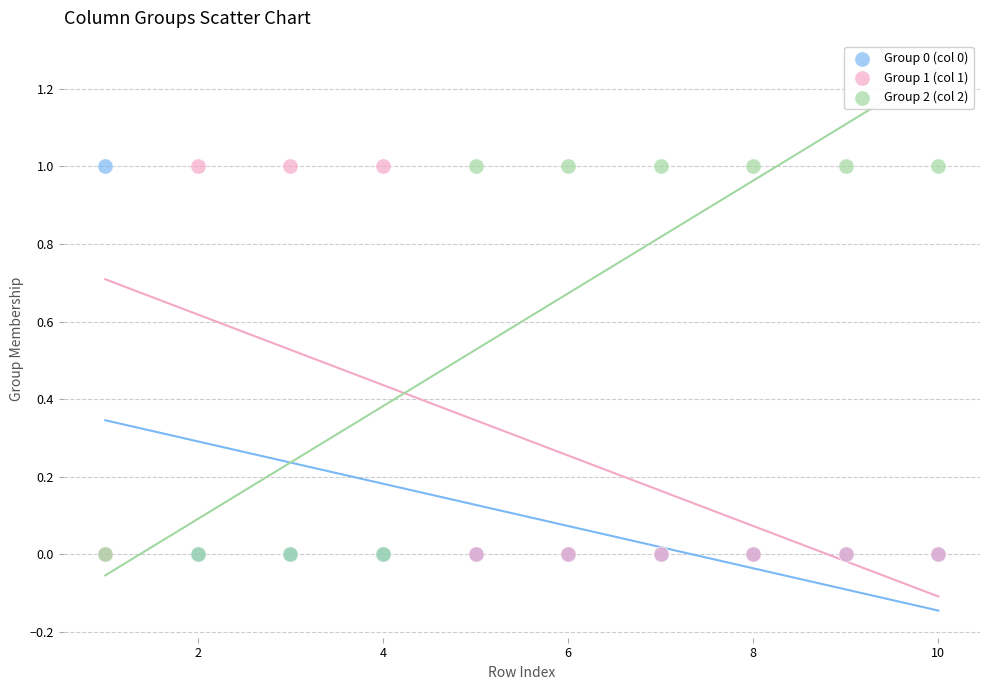

What are all the series names shown in the legend?

Group 0 (col 0), Group 1 (col 1), Group 2 (col 2)